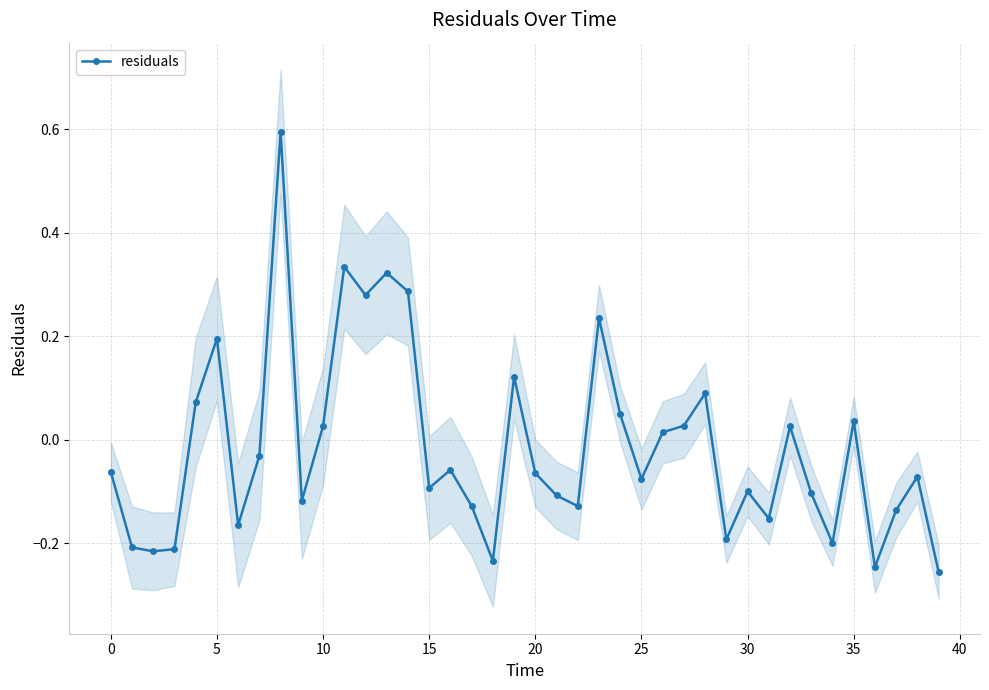

How many lines are shown in the chart?

1